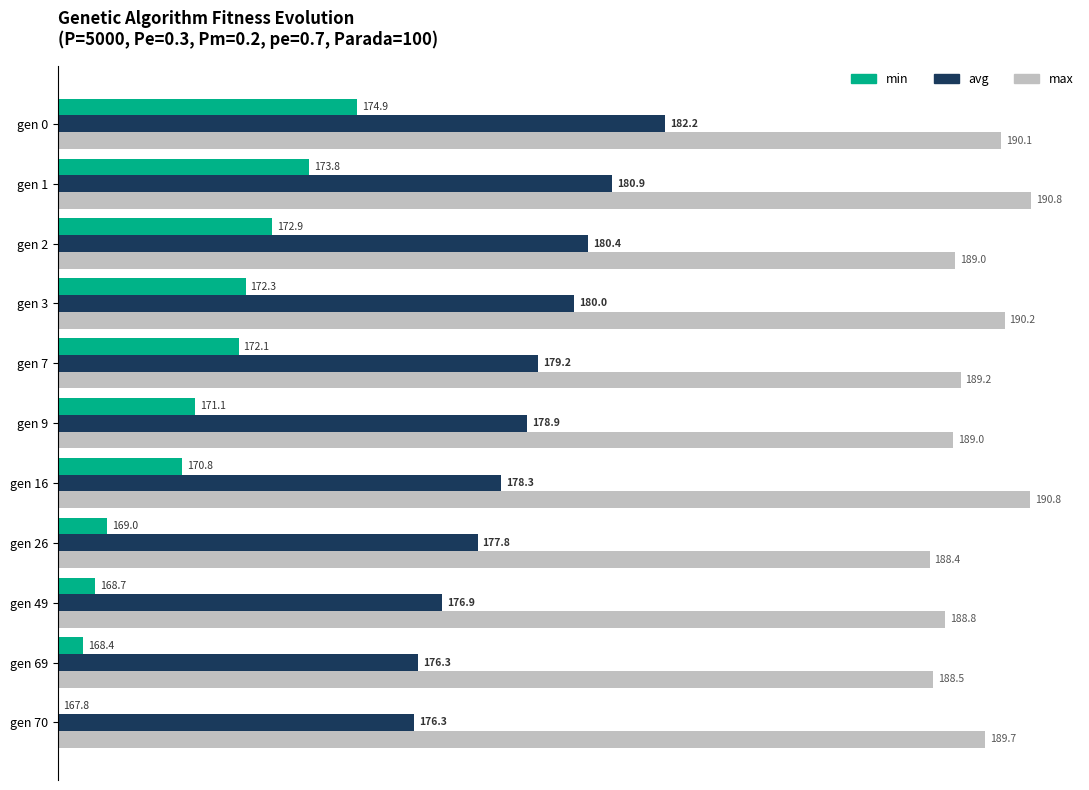

What are all the series names shown in the legend?

min, avg, max